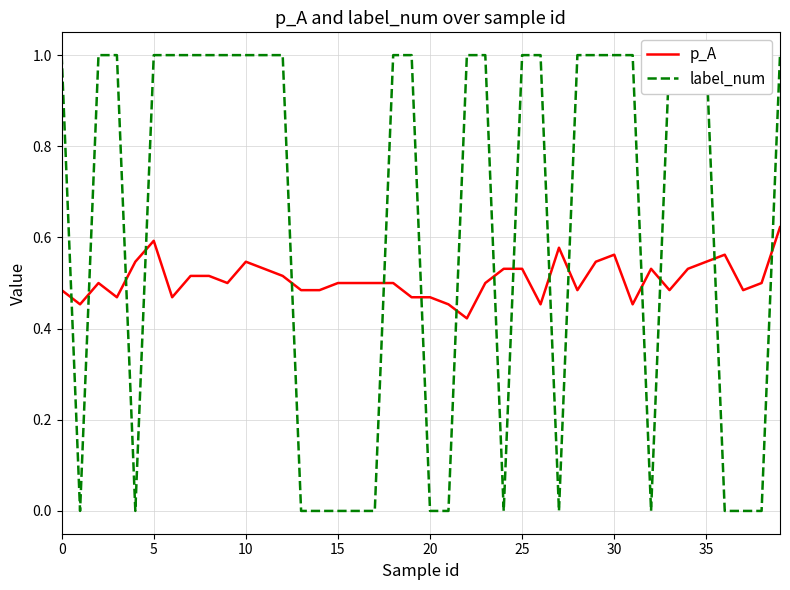

Which series ends up on top after the final intersection of p_A and label_num?

label_num